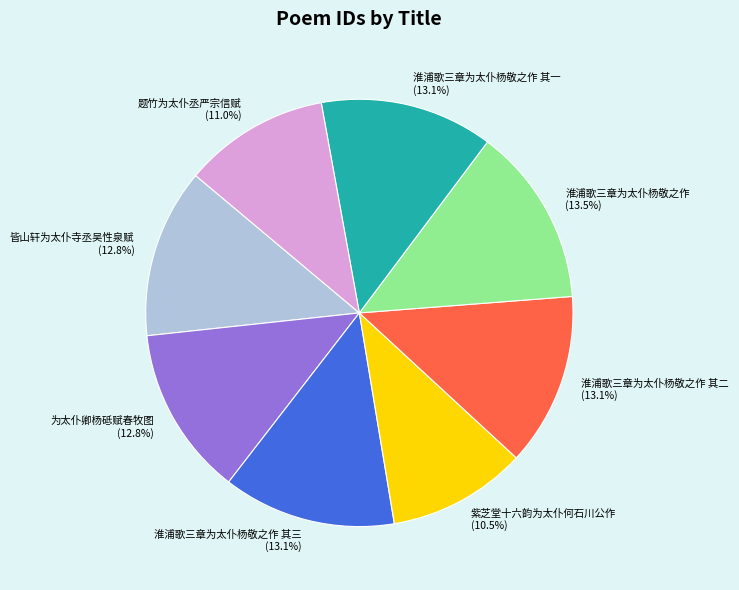

To the nearest percent, what is the average slice percentage?

12%